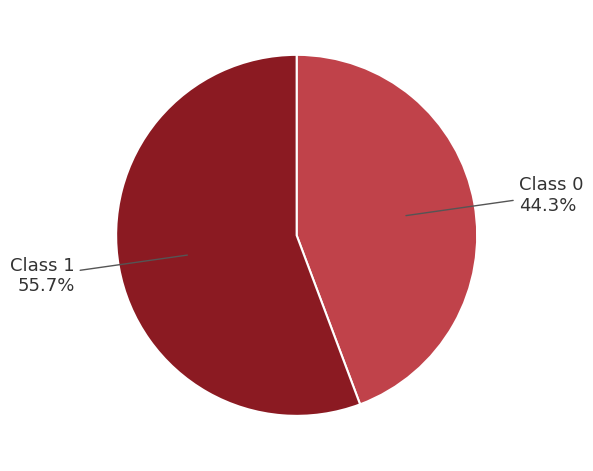

Does any single category account for the majority?

Yes